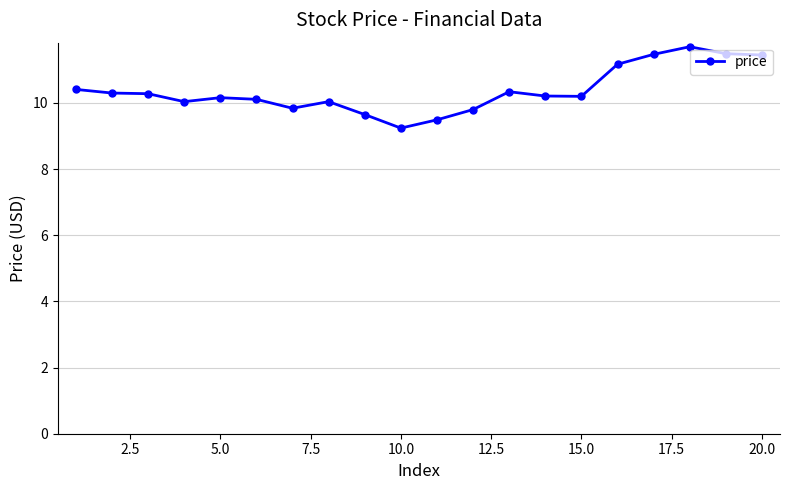

True or false: there are more than 1 points higher than both neighbors.

True